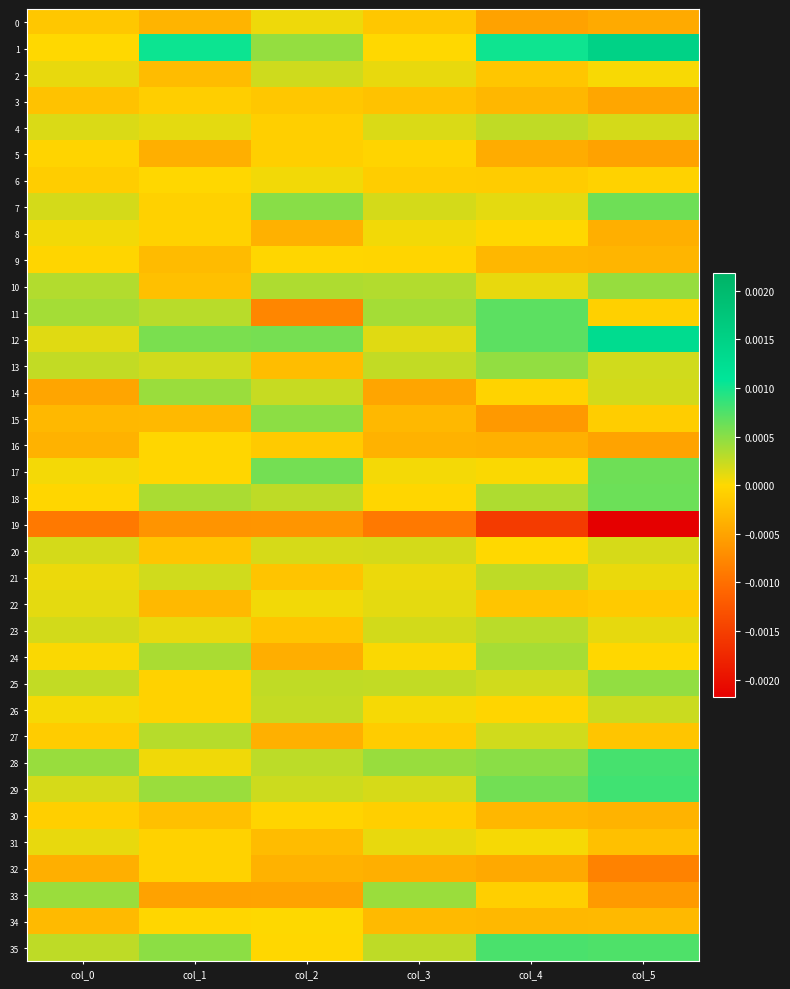

Rank the series at col_3 from highest to lowest value.

28, 33, 11, 10, 35, 13, 25, 23, 7, 20, 29, 4, 12, 22, 31, 2, 21, 8, 17, 26, 24, 1, 18, 9, 5, 30, 6, 27, 0, 3, 34, 15, 16, 32, 14, 19